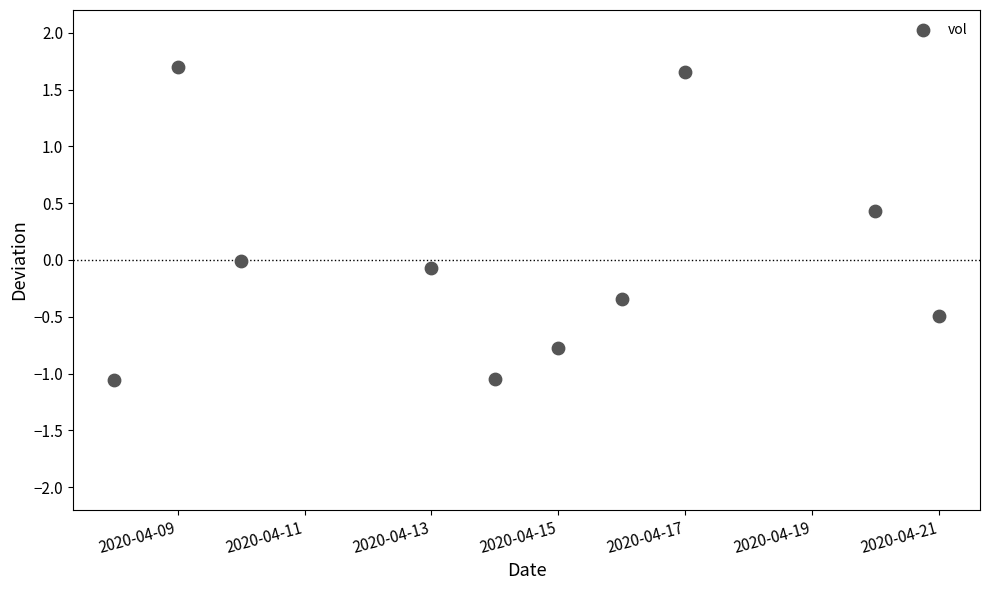

What is the average X value?

18366.3